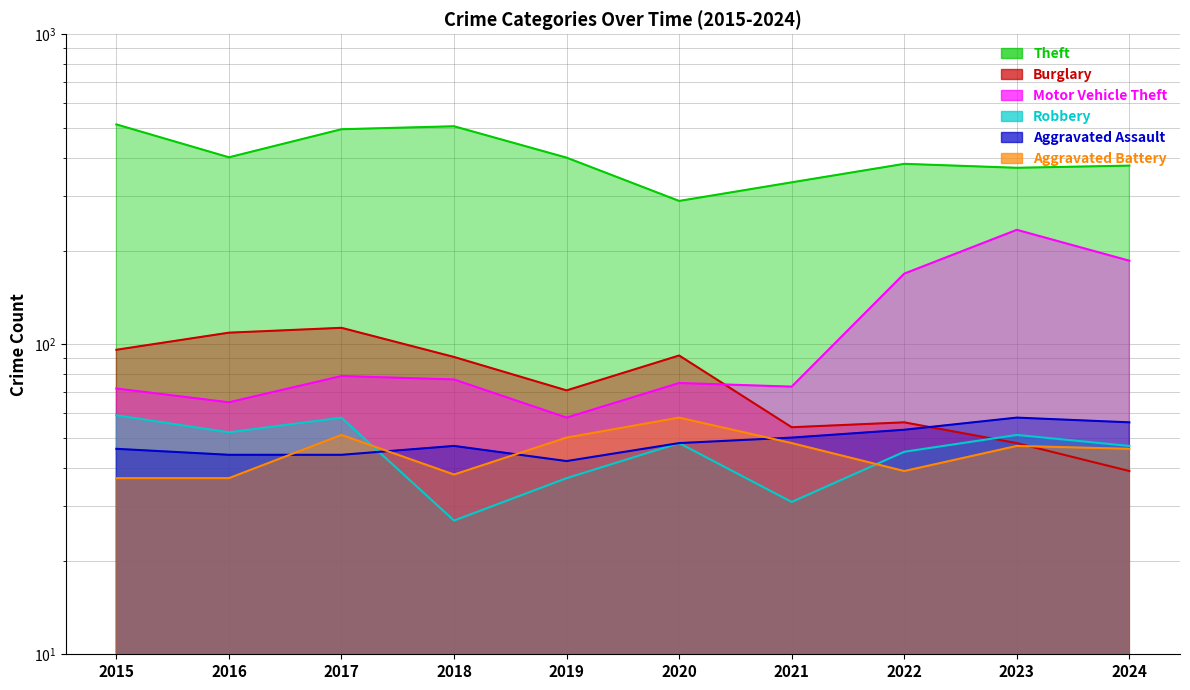

What is the minimum value for Theft?

290